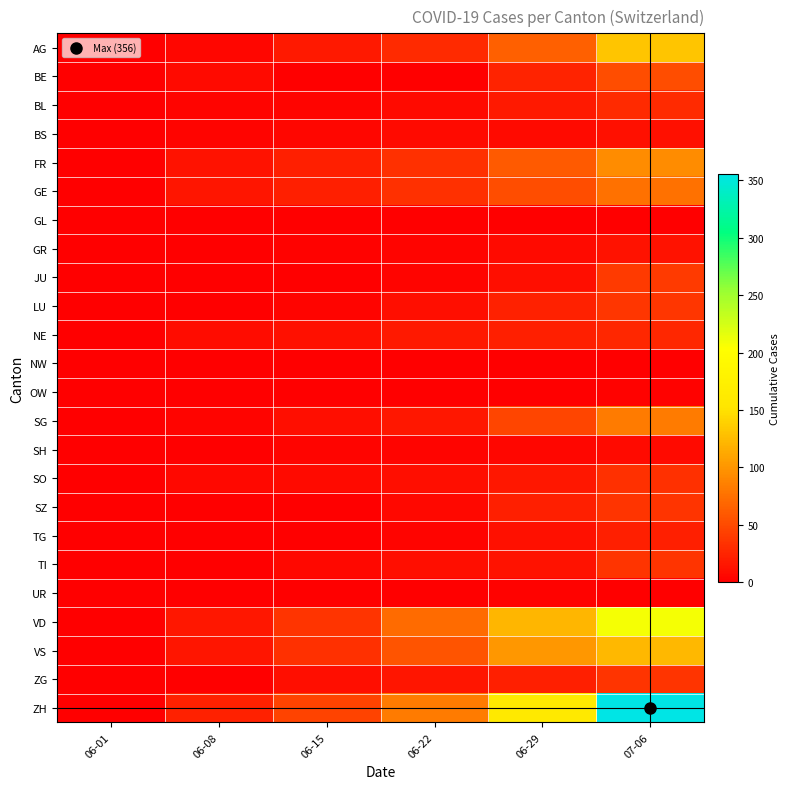

Reading left to right, what are all the values shown in this chart?

AG: 06-01=0	06-08=5	06-15=17	06-22=28	06-29=65	07-06=132
BE: 06-01=0	06-08=8	06-15=0	06-22=0	06-29=25	07-06=52
BL: 06-01=1	06-08=3	06-15=4	06-22=7	06-29=17	07-06=29
BS: 06-01=0	06-08=4	06-15=5	06-22=7	06-29=7	07-06=12
FR: 06-01=0	06-08=13	06-15=22	06-22=32	06-29=61	07-06=94
GE: 06-01=1	06-08=14	06-15=22	06-22=32	06-29=52	07-06=76
GL: 06-01=0	06-08=0	06-15=0	06-22=0	06-29=1	07-06=1
GR: 06-01=0	06-08=1	06-15=2	06-22=3	06-29=8	07-06=13
JU: 06-01=0	06-08=0	06-15=1	06-22=3	06-29=11	07-06=39
LU: 06-01=0	06-08=1	06-15=3	06-22=10	06-29=23	07-06=37
NE: 06-01=0	06-08=9	06-15=12	06-22=18	06-29=21	07-06=27
NW: 06-01=0	06-08=0	06-15=0	06-22=0	06-29=0	07-06=0
OW: 06-01=0	06-08=0	06-15=0	06-22=0	06-29=1	07-06=2
SG: 06-01=0	06-08=4	06-15=11	06-22=16	06-29=46	07-06=83
SH: 06-01=0	06-08=1	06-15=3	06-22=3	06-29=5	07-06=7
SO: 06-01=0	06-08=6	06-15=8	06-22=11	06-29=16	07-06=32
SZ: 06-01=0	06-08=0	06-15=1	06-22=6	06-29=21	07-06=35
TG: 06-01=0	06-08=1	06-15=1	06-22=3	06-29=12	07-06=21
TI: 06-01=0	06-08=1	06-15=6	06-22=11	06-29=13	07-06=36
UR: 06-01=0	06-08=0	06-15=0	06-22=0	06-29=2	07-06=0
VD: 06-01=0	06-08=16	06-15=35	06-22=71	06-29=121	07-06=208
VS: 06-01=1	06-08=14	06-15=32	06-22=56	06-29=101	07-06=123
ZG: 06-01=0	06-08=1	06-15=11	06-22=14	06-29=21	07-06=36
ZH: 06-01=0	06-08=23	06-15=45	06-22=83	06-29=161	07-06=356